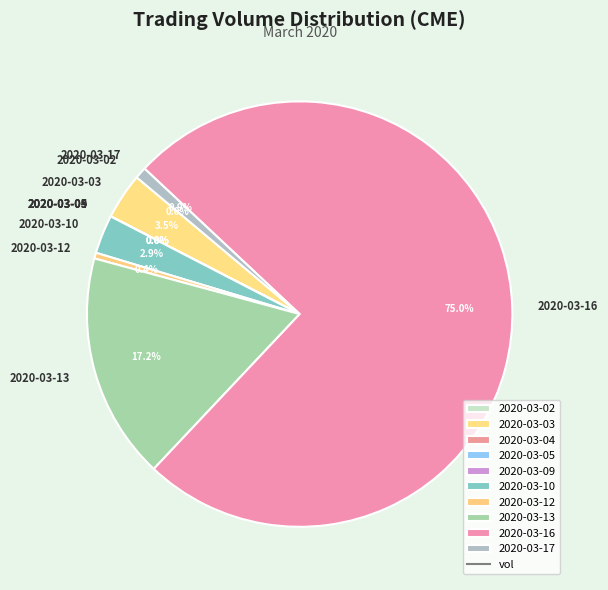

What percentage is the 2020-03-10 slice, to the nearest percent?

3%